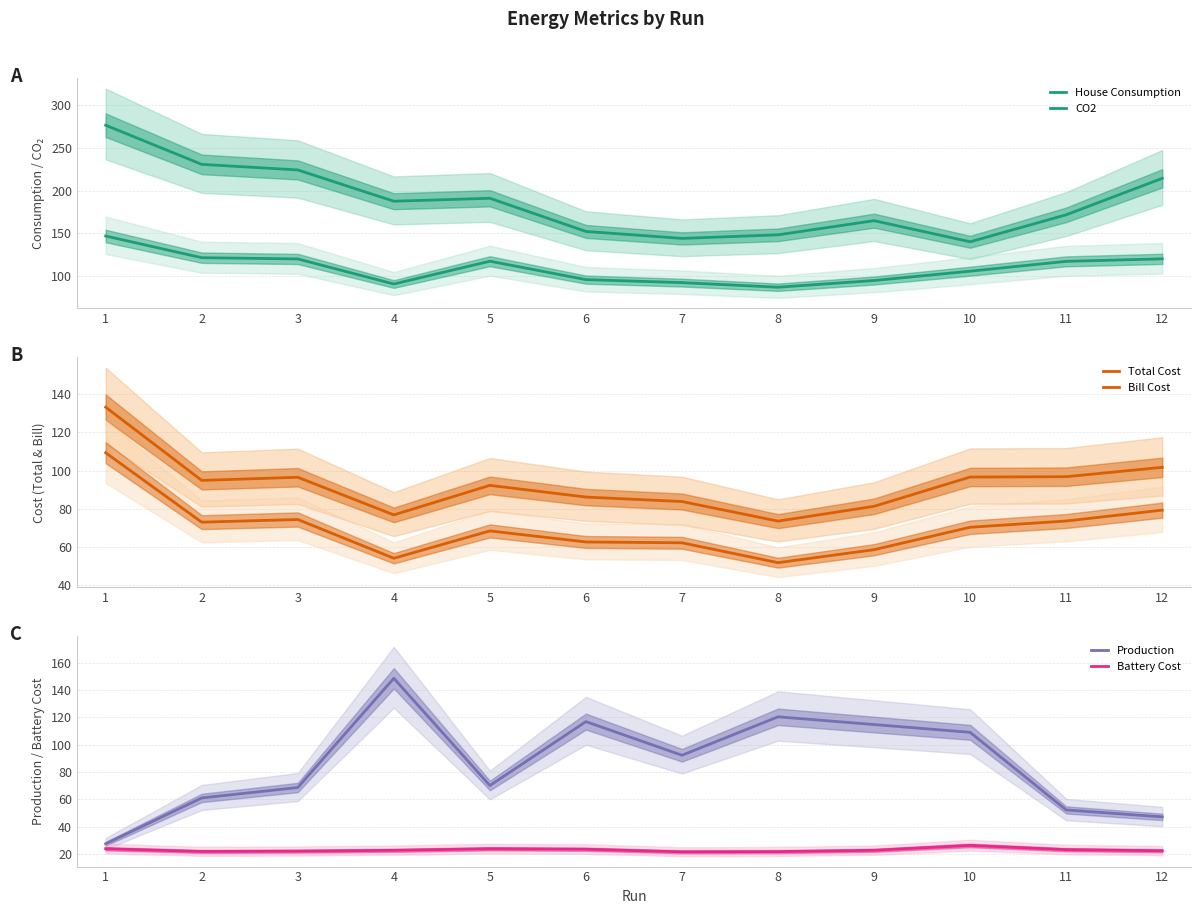

Which has a higher value, 5 or 1?

1